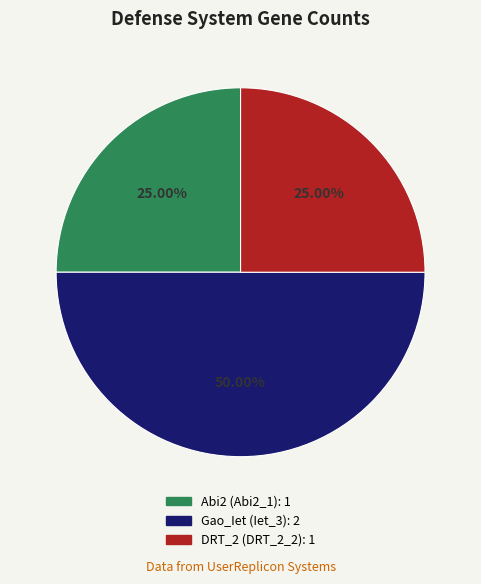

Which slice is the largest?

Gao_Iet (Iet_3)